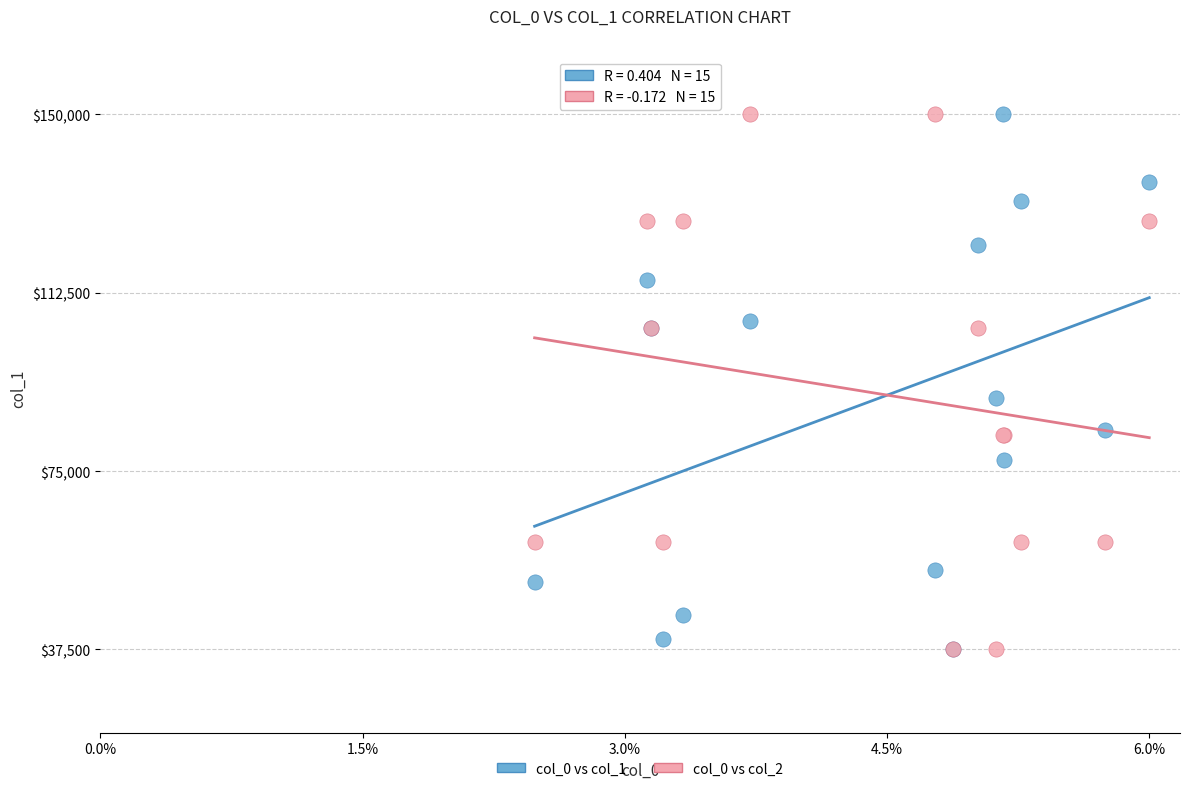

Across all series, what Y value is closest to 93750?

90447.0